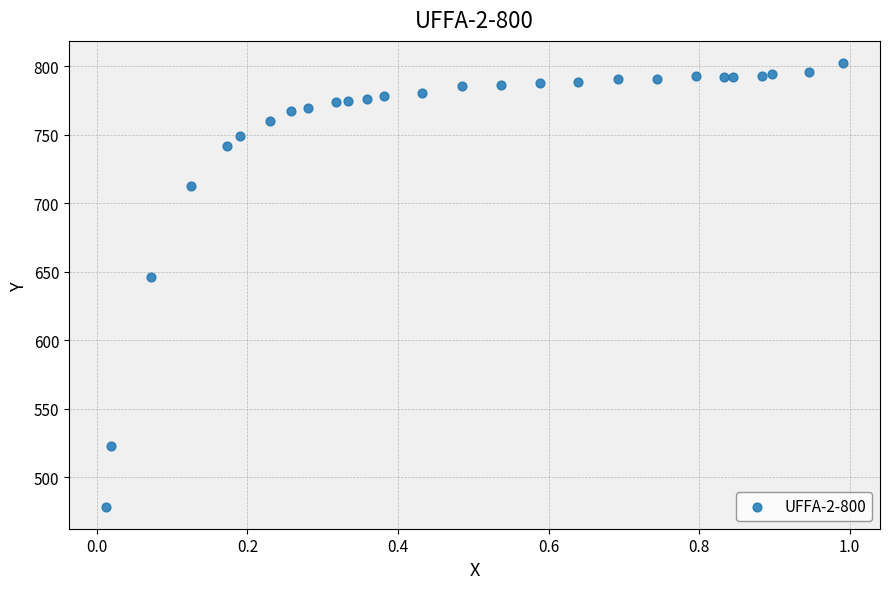

What is the range of Y values (max minus min)?

323.6